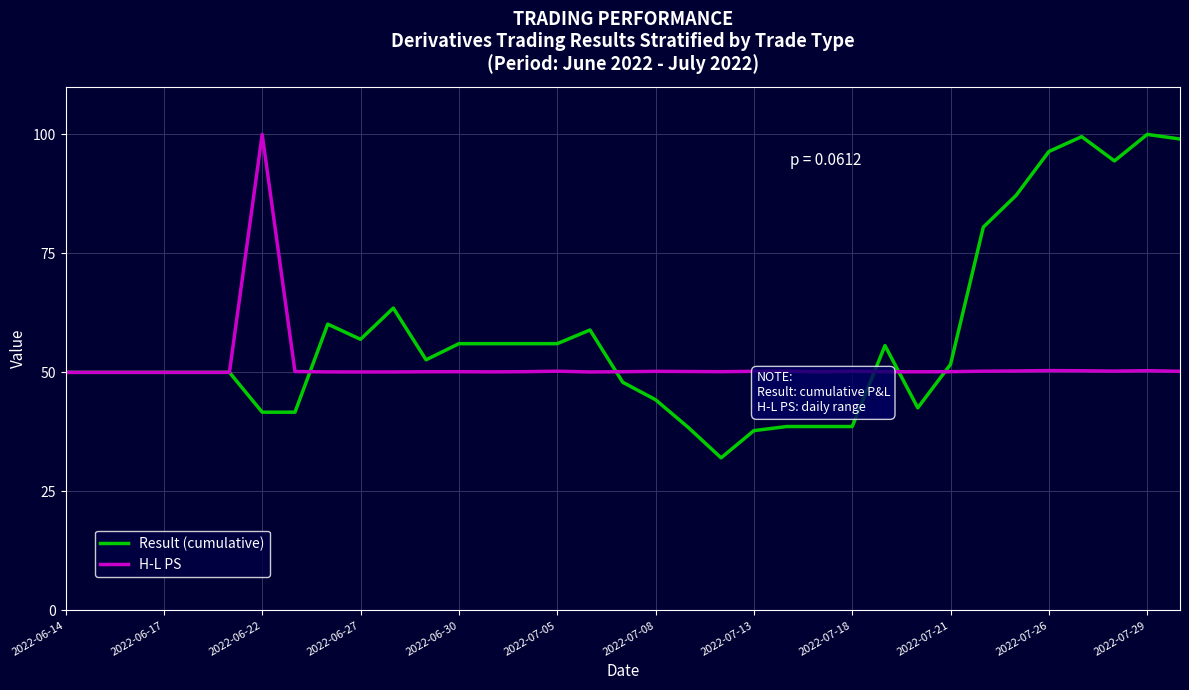

What is the maximum value for Result (cumulative)?

100.0